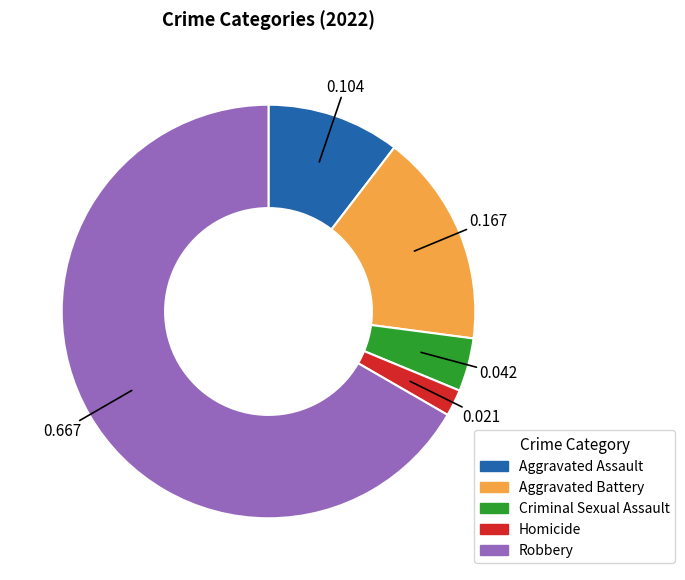

Which category has the biggest portion of the pie?

Robbery